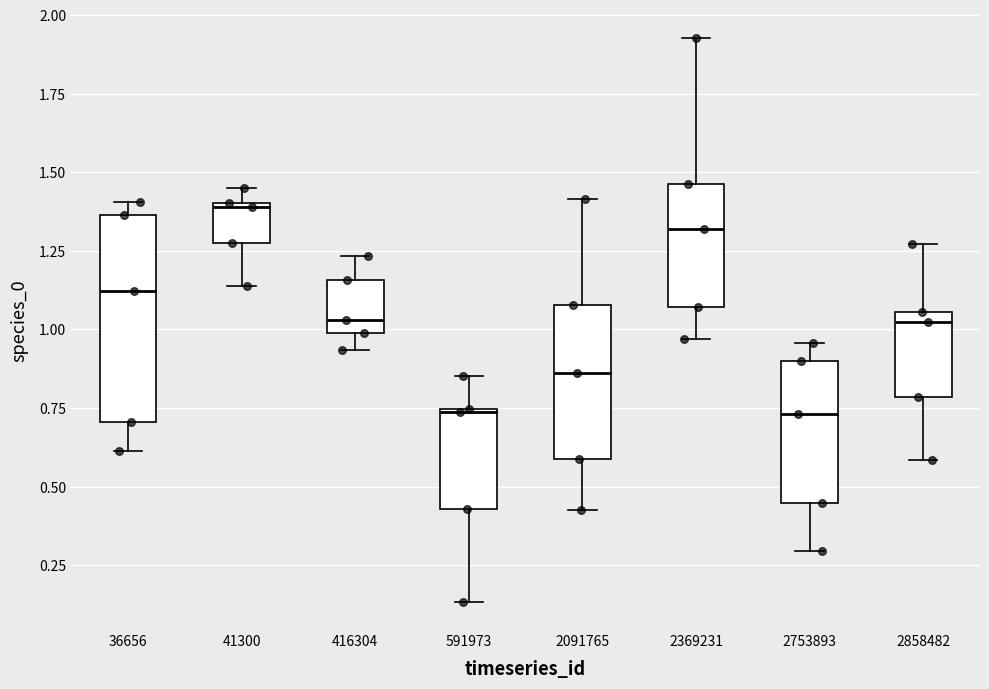

Reading left to right, read every box against the y-axis: the position of its median line, the range the box covers, and the ends of its whiskers. The values are not printed on the chart, so give them approximately, as read against the axis.

36656: median 1.10, box 0.70 to 1.35, whiskers 0.60 to 1.40
41300: median 1.40, box 1.25 to 1.40, whiskers 1.15 to 1.45
416304: median 1.05, box 1.00 to 1.15, whiskers 0.95 to 1.25
591973: median 0.75, box 0.45 to 0.75, whiskers 0.15 to 0.85
2091765: median 0.85, box 0.60 to 1.10, whiskers 0.40 to 1.40
2369231: median 1.30, box 1.05 to 1.45, whiskers 0.95 to 1.95
2753893: median 0.75, box 0.45 to 0.90, whiskers 0.30 to 0.95
2858482: median 1.00, box 0.80 to 1.05, whiskers 0.60 to 1.25